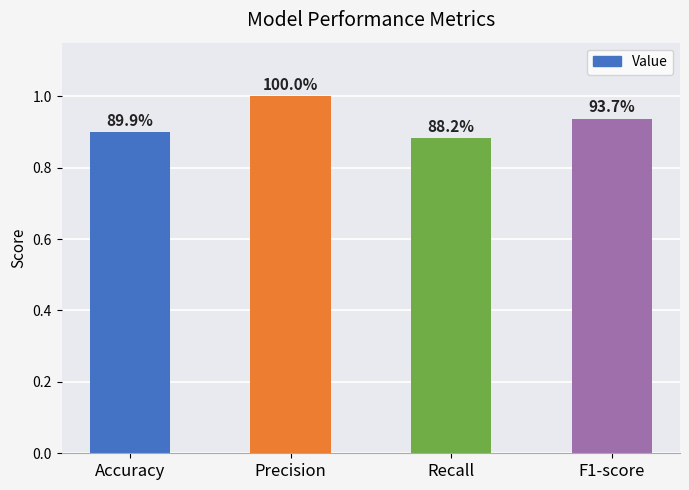

Where is the data nearest to the value 0?

Recall